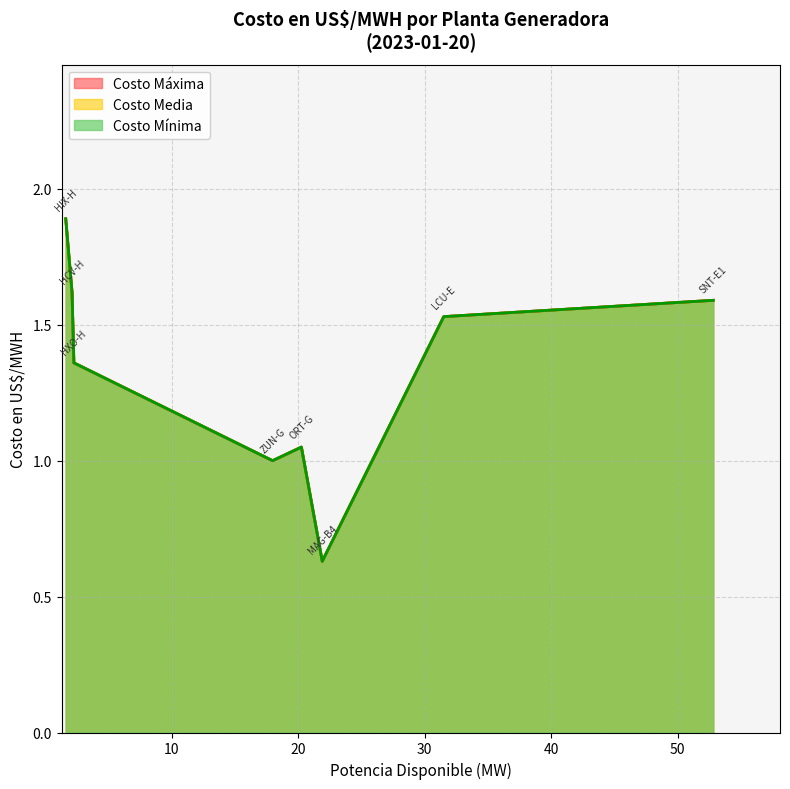

What is the sum of all Costo Media values?

21.3